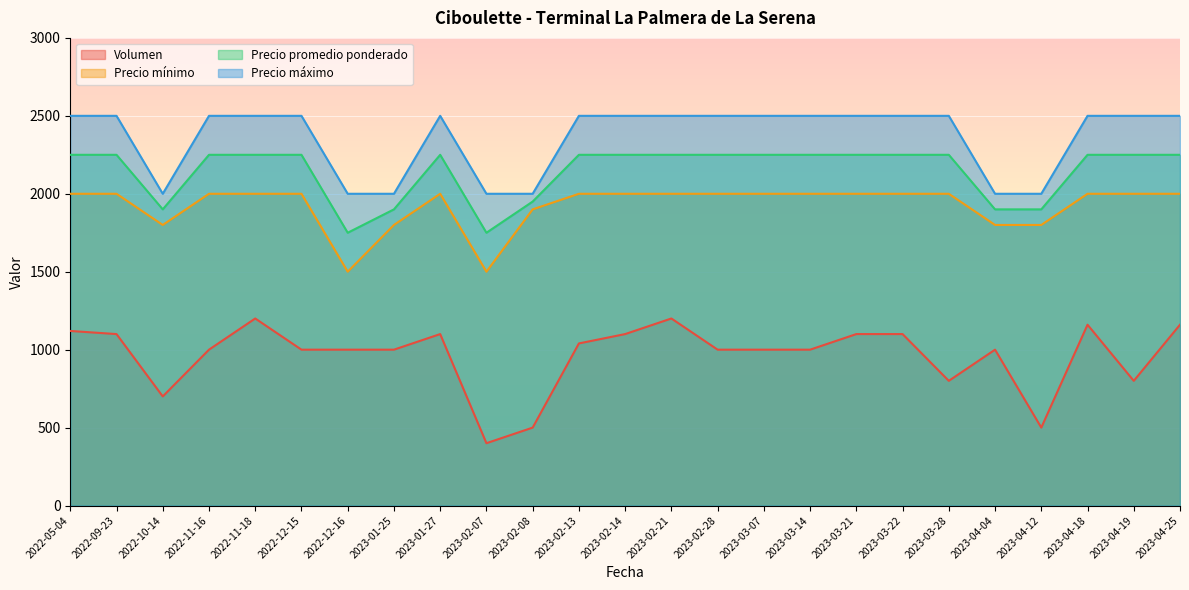

Which label corresponds to the smallest value in the chart?

2023-02-07